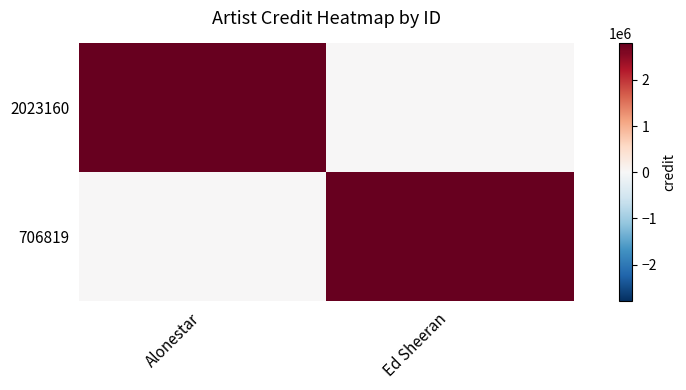

Rank the series at Alonestar from highest to lowest value.

2023160, 706819